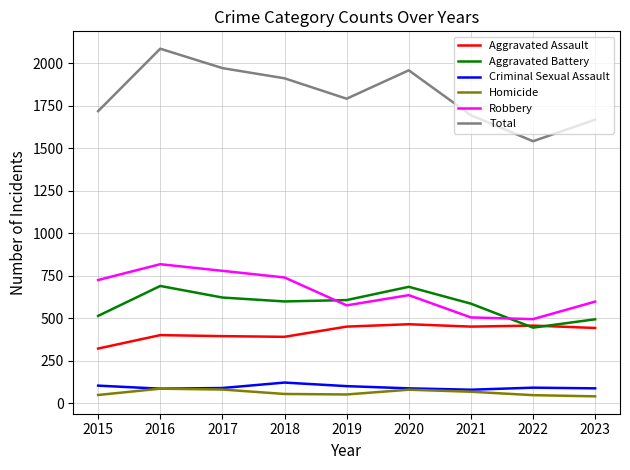

Which series has the largest range (max minus min)?

Total